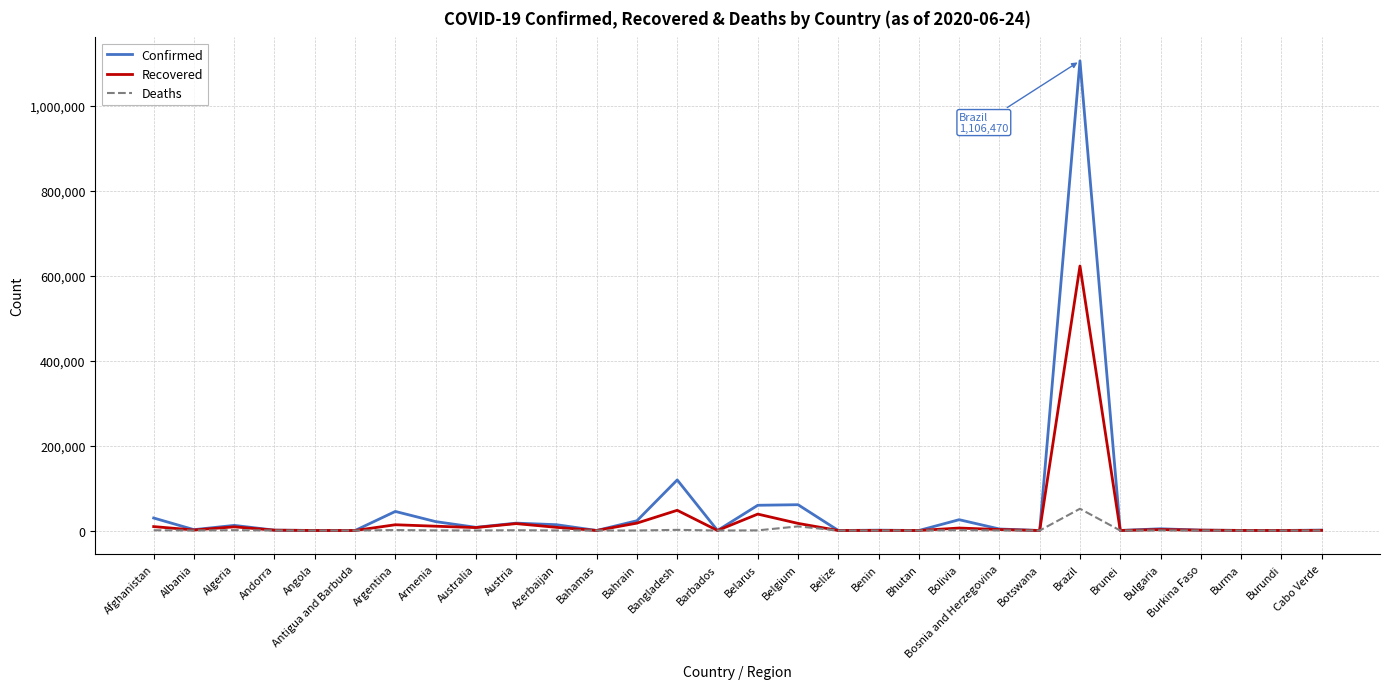

What is the difference between the highest and lowest values at Andorra?

803